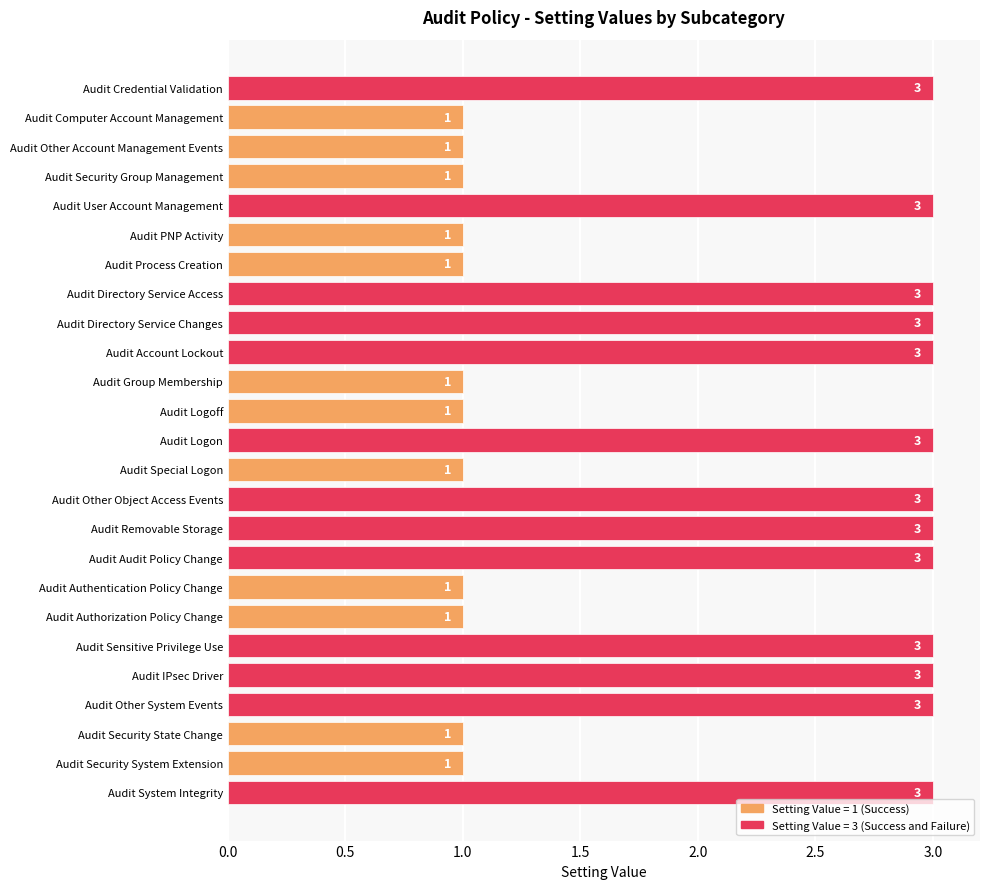

Approximately how many times larger is the value at Audit Directory Service Changes compared to Audit Directory Service Access?

1.0